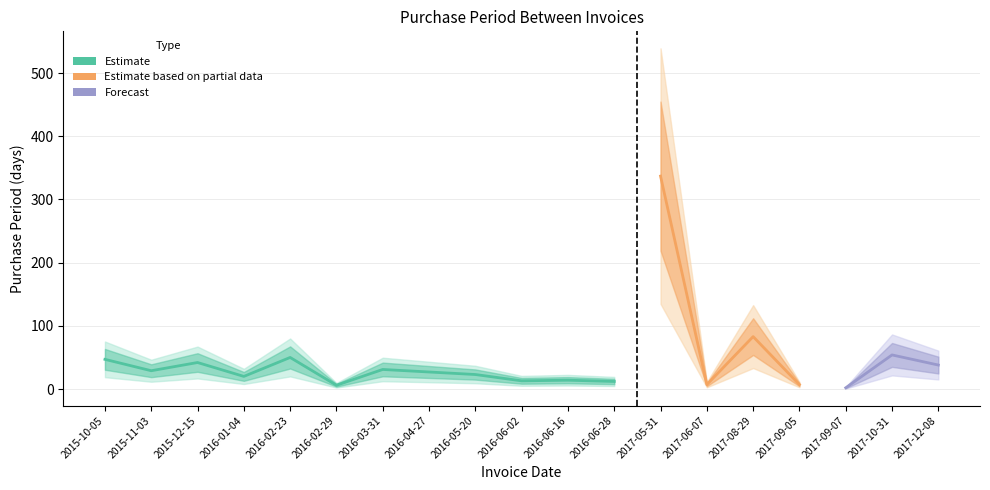

Is this an area chart (filled region under the line)?

No